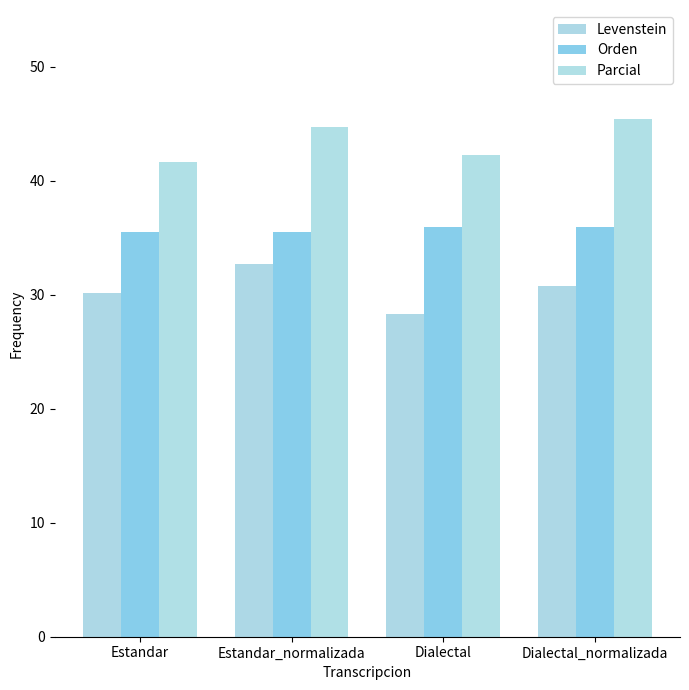

Reading left to right, transcribe all the data shown in this chart.

Levenstein: Estandar=30.2	Estandar_normalizada=32.7	Dialectal=28.3	Dialectal_normalizada=30.8
Orden: Estandar=35.6	Estandar_normalizada=35.6	Dialectal=36.0	Dialectal_normalizada=36.0
Parcial: Estandar=41.7	Estandar_normalizada=44.8	Dialectal=42.3	Dialectal_normalizada=45.5